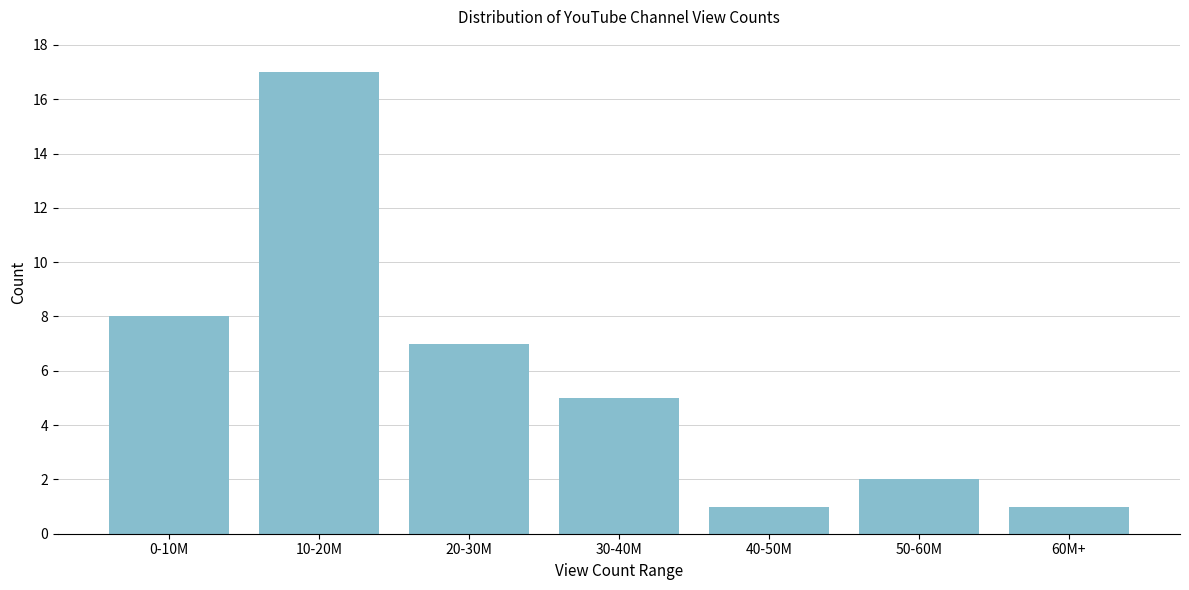

Reading left to right, extract all data points from this chart.

0-10M=8	10-20M=17	20-30M=7	30-40M=5	40-50M=1	50-60M=2	60M+=1